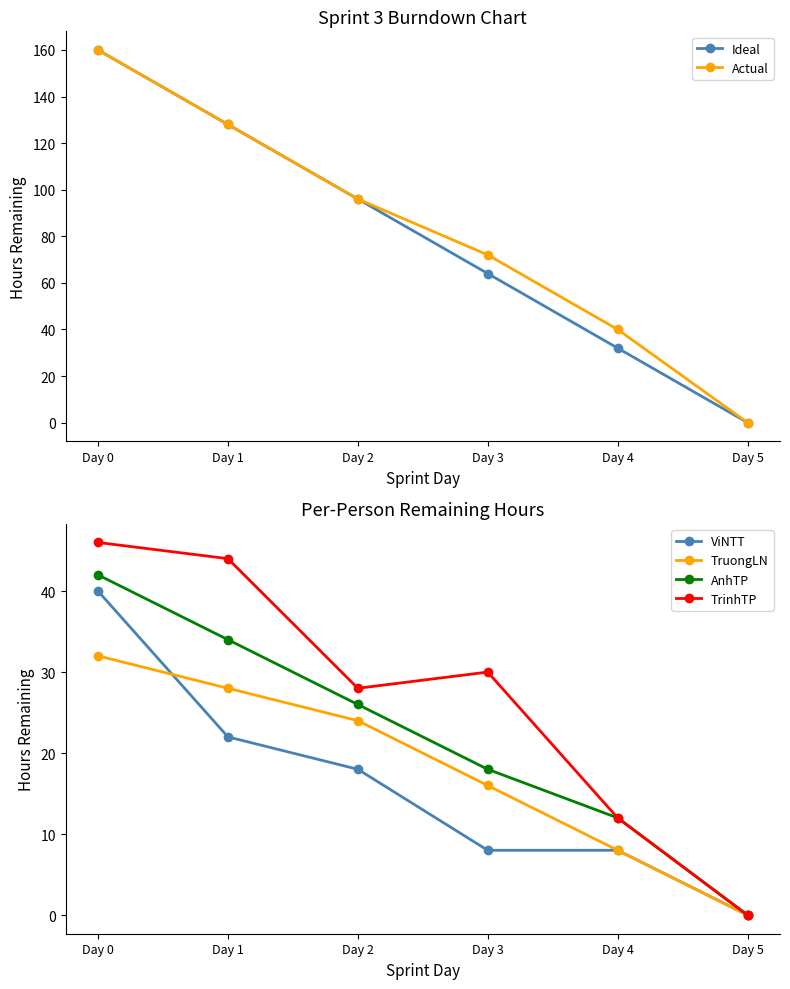

How many lines are shown in the chart?

6